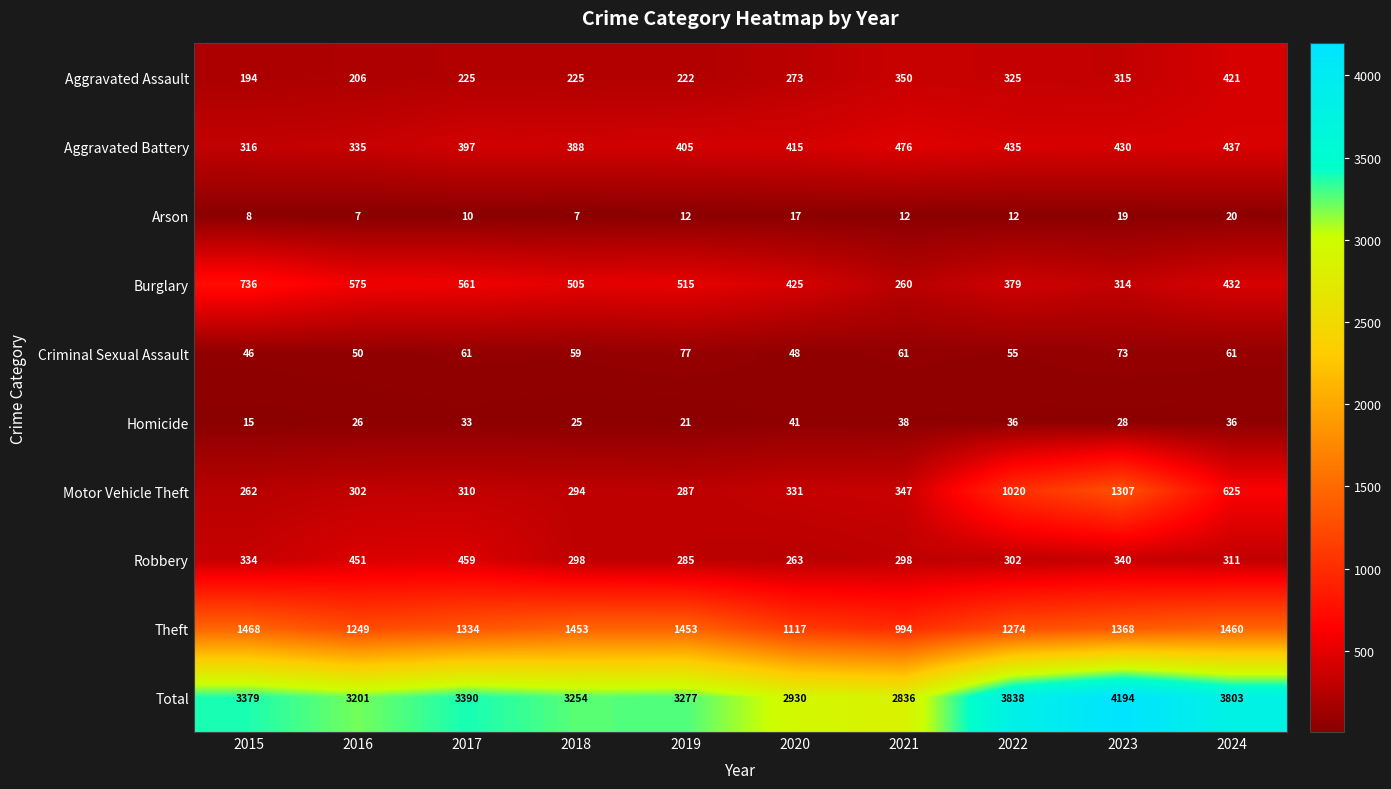

What is the greatest value displayed?

4194